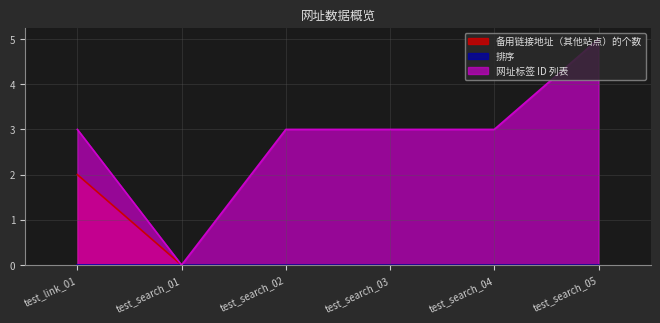

True or false: 备用链接地址（其他站点）的个数 and 网址标签 ID 列表 intersect in this chart.

False